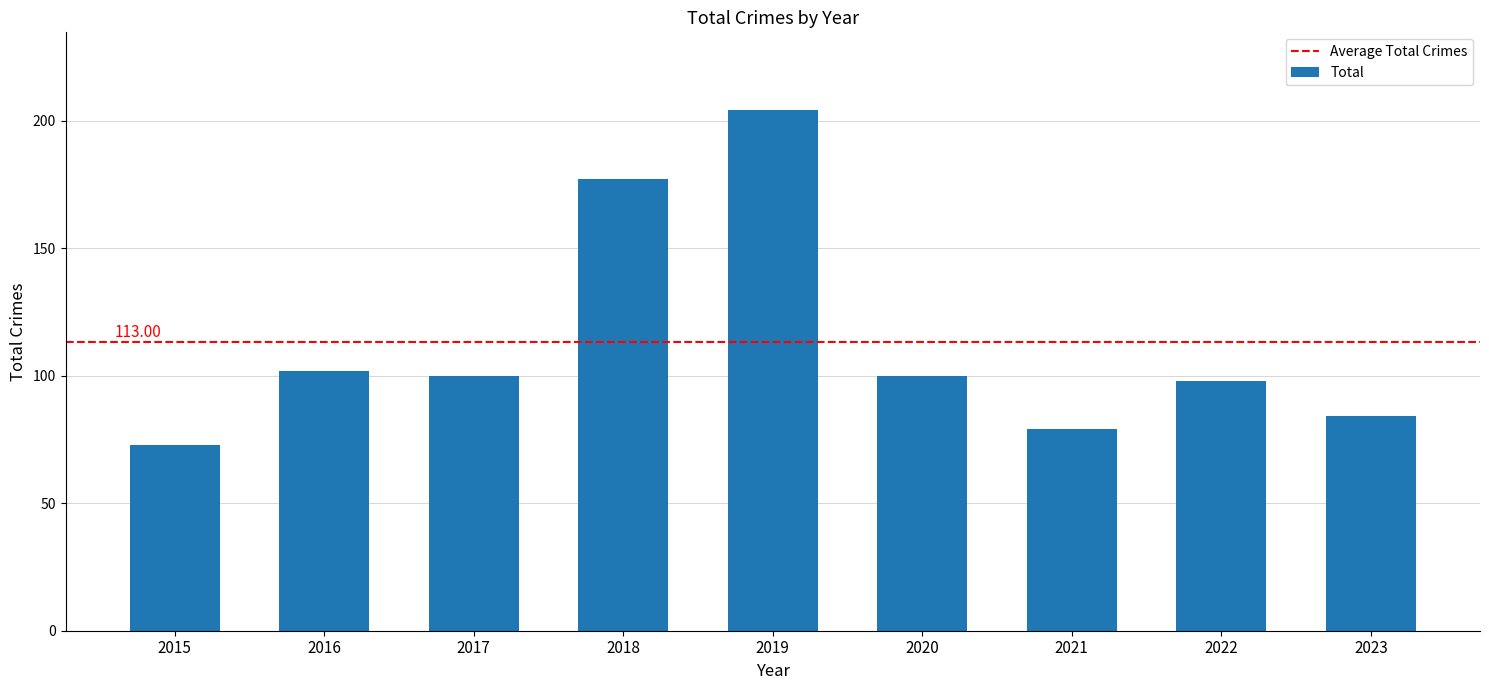

How many values are below 100?

4